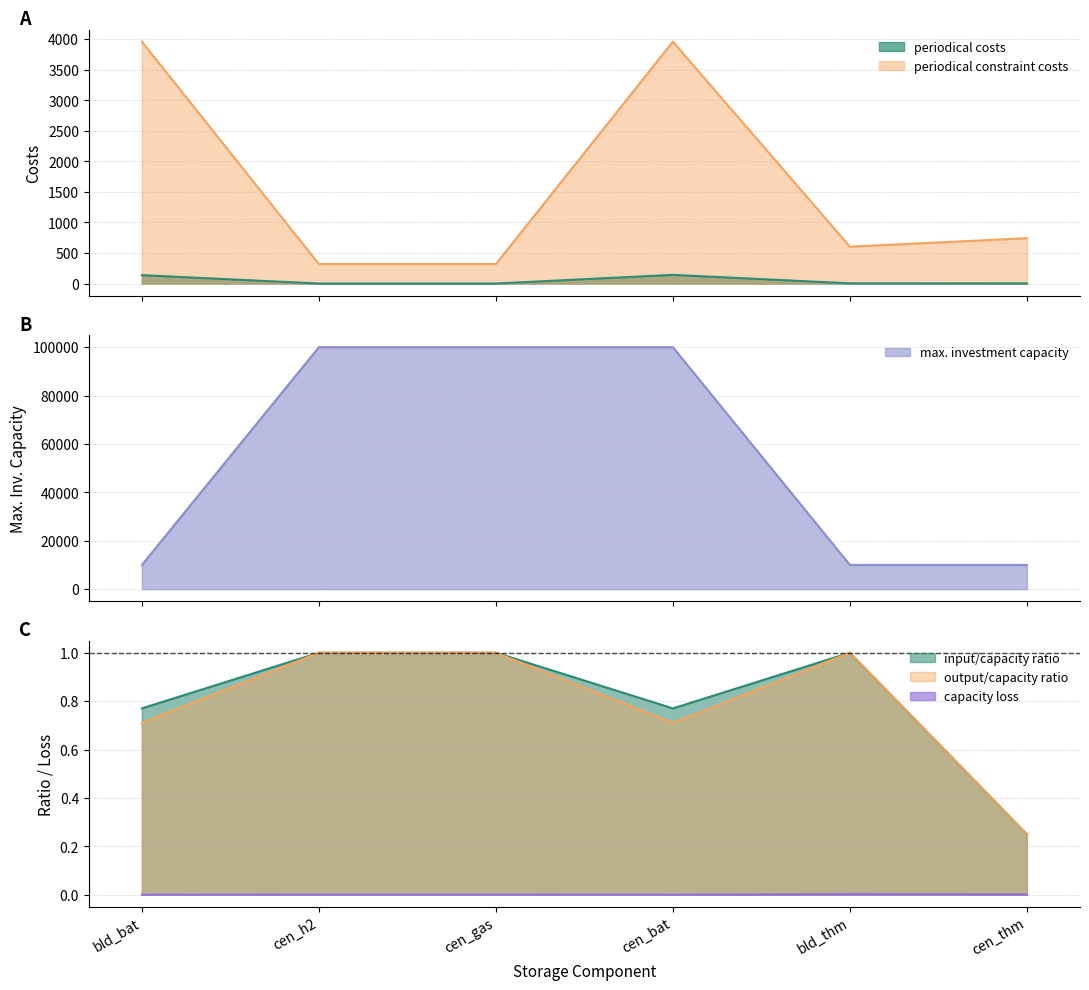

What is the minimum value for max. investment capacity?

9999